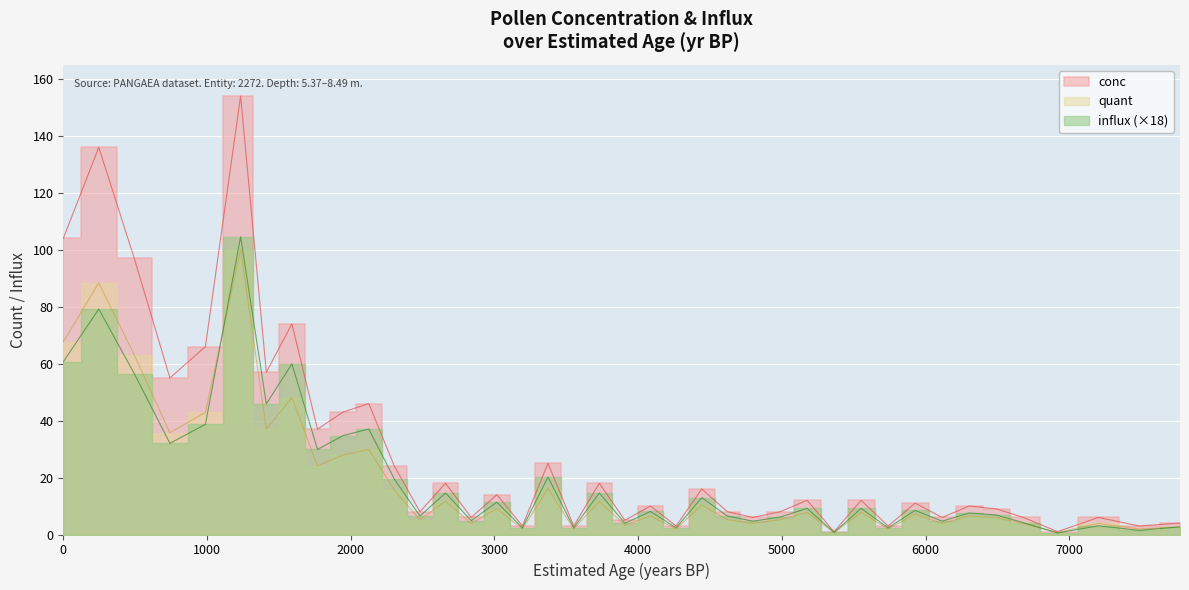

Which series has the largest range (max minus min)?

conc